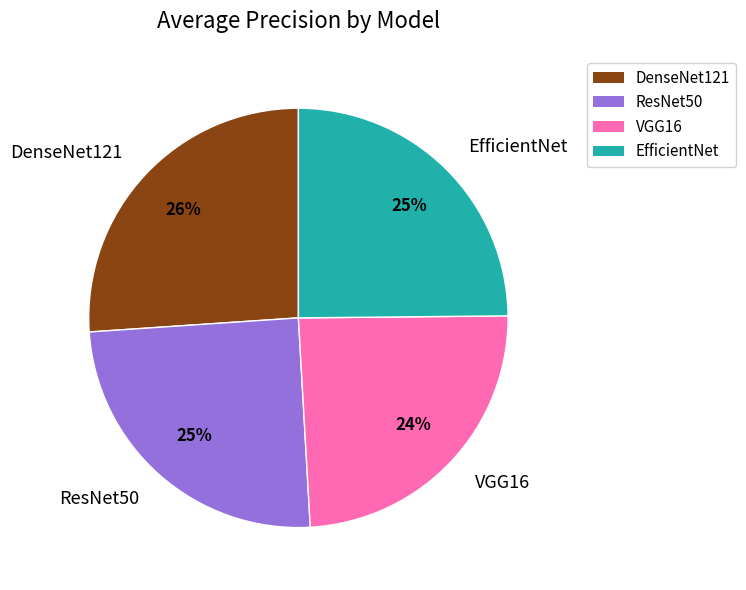

Which category has the smallest portion of the pie?

VGG16